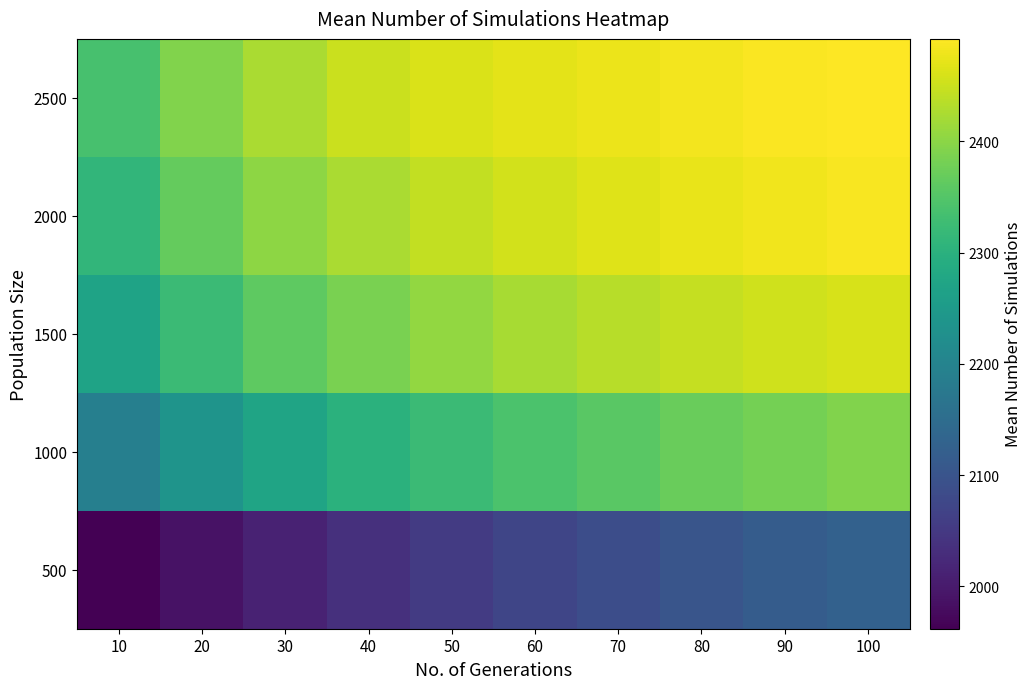

Which series has the largest total across all categories?

2500